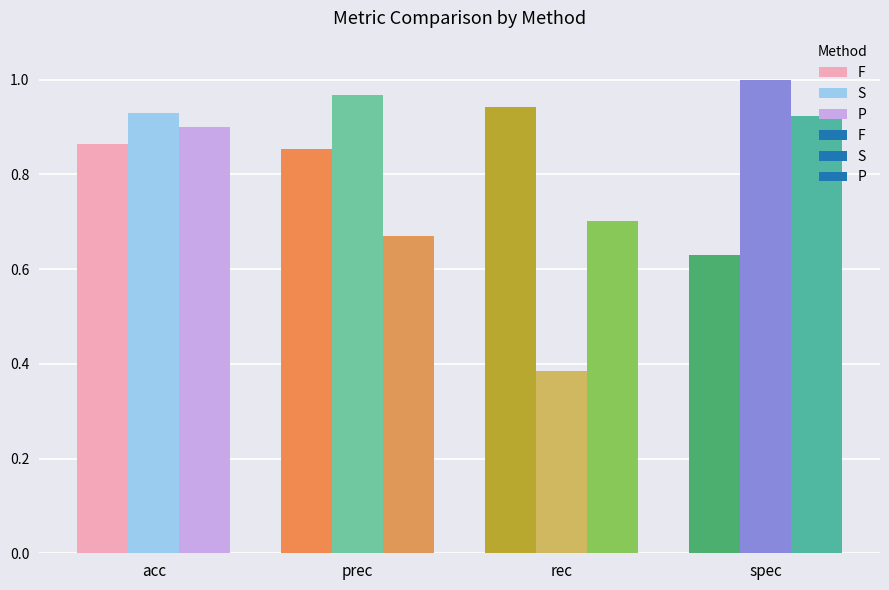

Which series has the largest range (max minus min)?

S